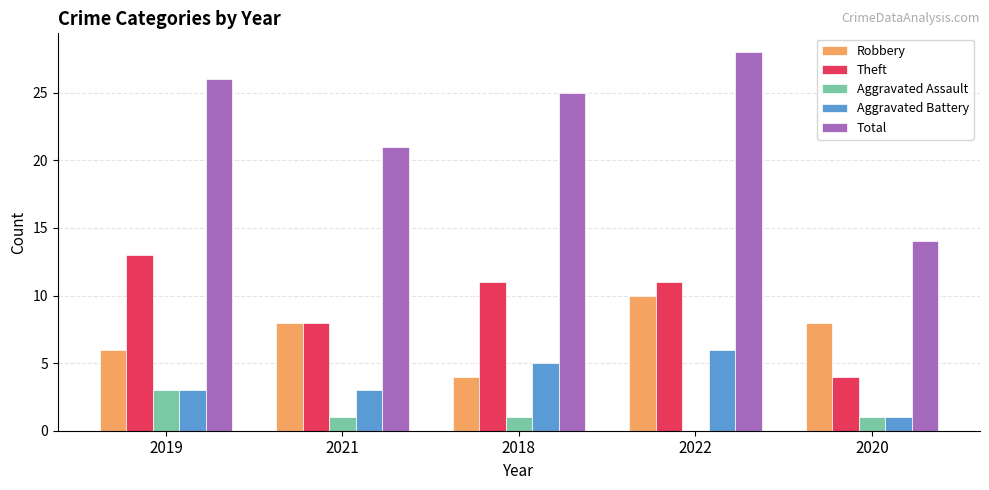

Which series has the largest total across all categories?

Total